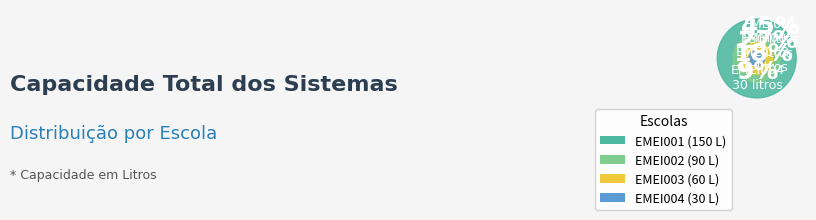

To the nearest percent, what is the difference between the EMEI001 and EMEI004 slice percentages?

36%